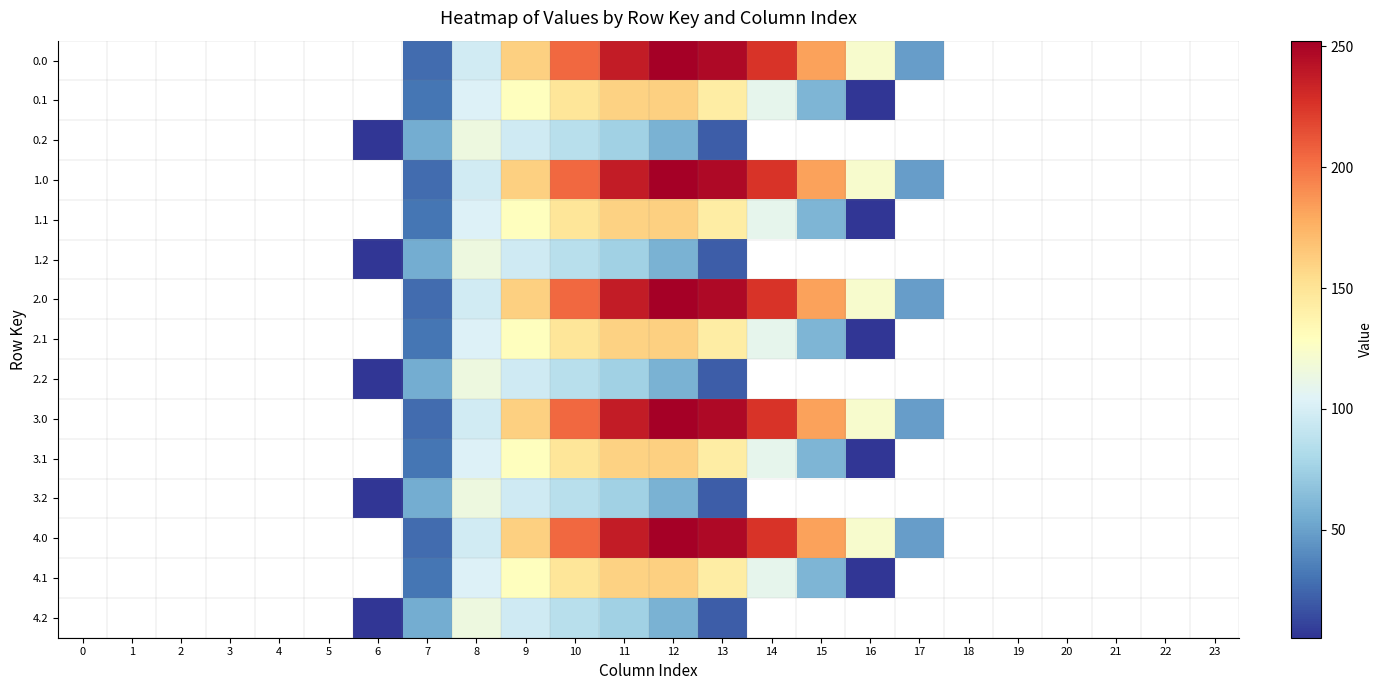

At which category is the sum across all series the highest?

11